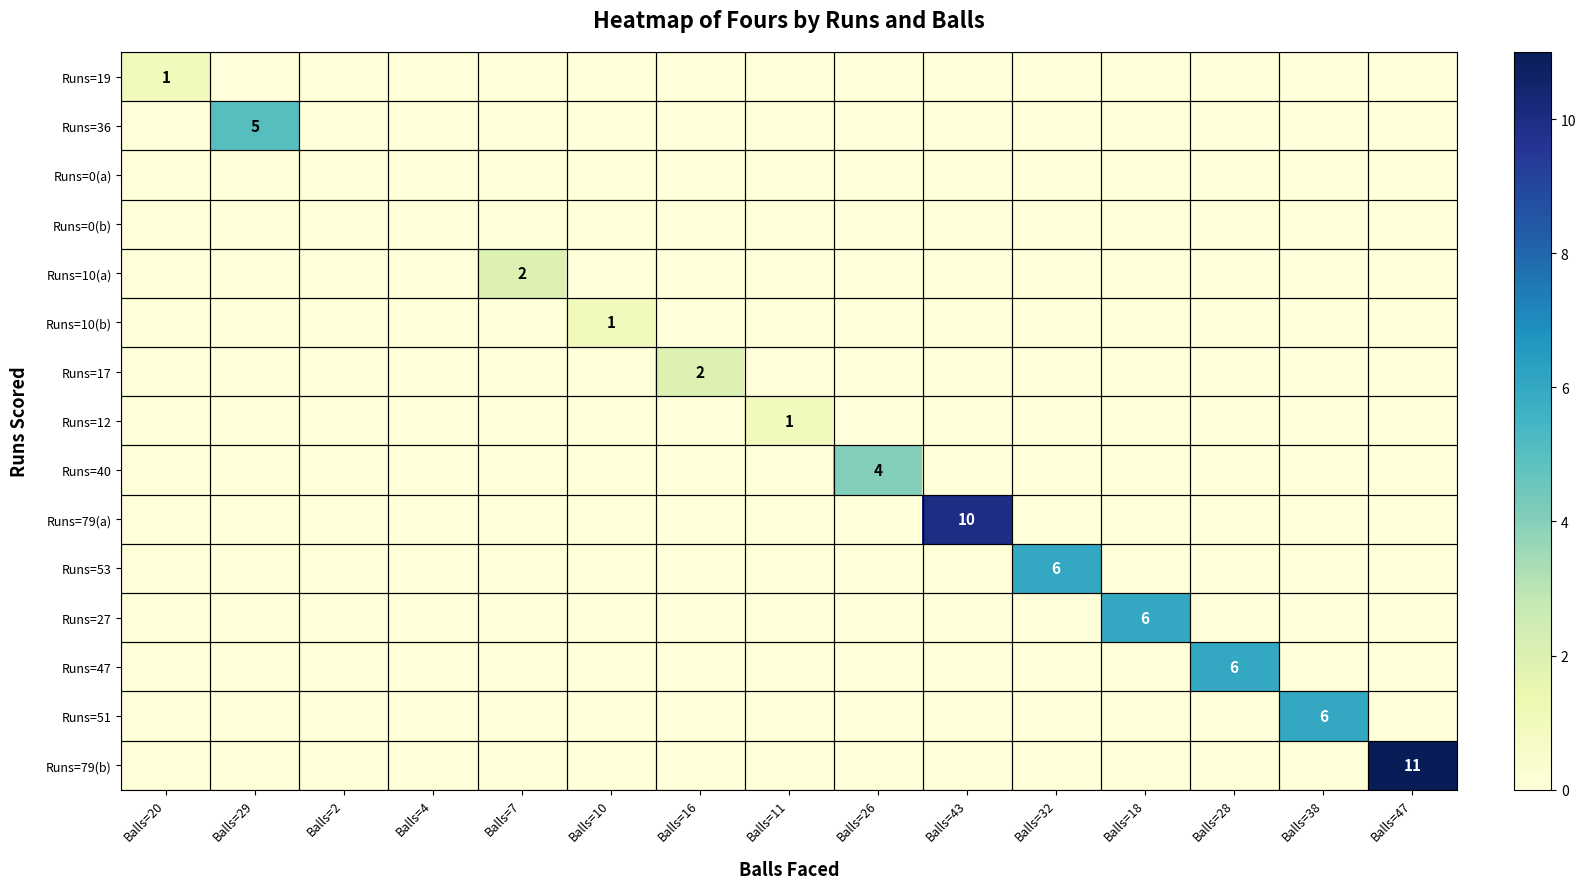

At Balls=4, list the series in order from smallest to largest.

Runs=19, Runs=36, Runs=0(a), Runs=0(b), Runs=10(a), Runs=10(b), Runs=17, Runs=12, Runs=40, Runs=79(a), Runs=53, Runs=27, Runs=47, Runs=51, Runs=79(b)